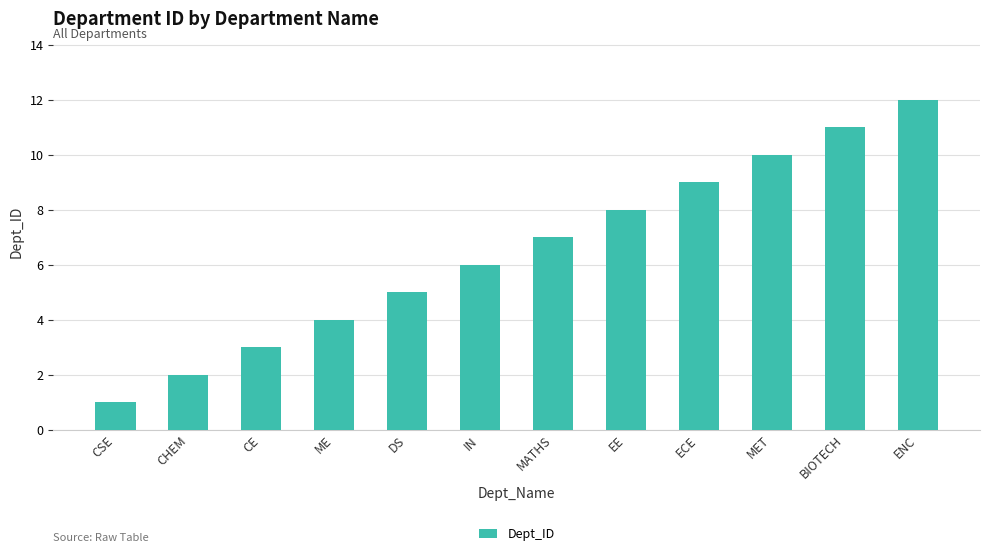

How many bars are there in total?

12